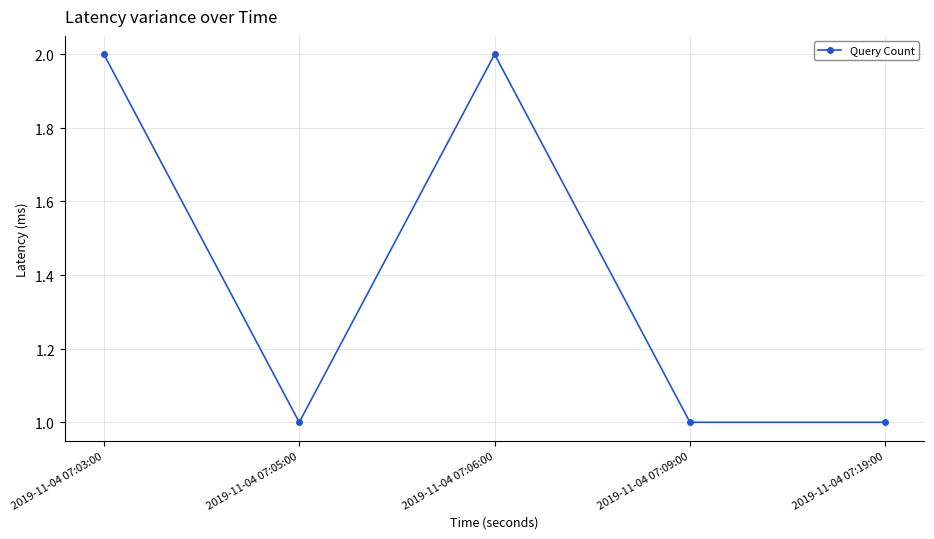

List the labels in order of value, smallest first.

2019-11-04 07:05:00, 2019-11-04 07:09:00, 2019-11-04 07:19:00, 2019-11-04 07:03:00, 2019-11-04 07:06:00